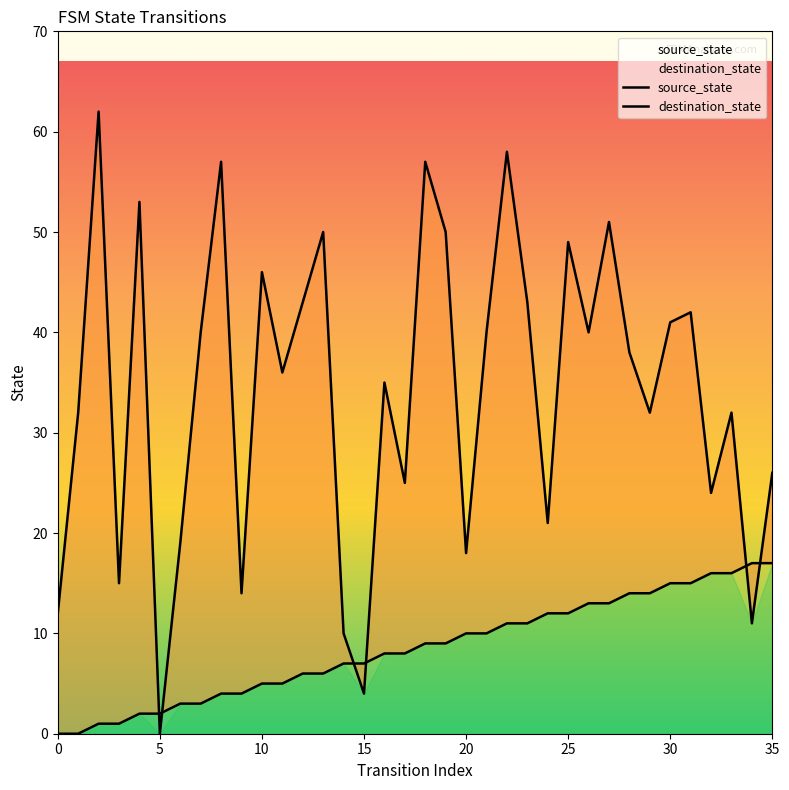

At which label is source_state closest to 8?

16